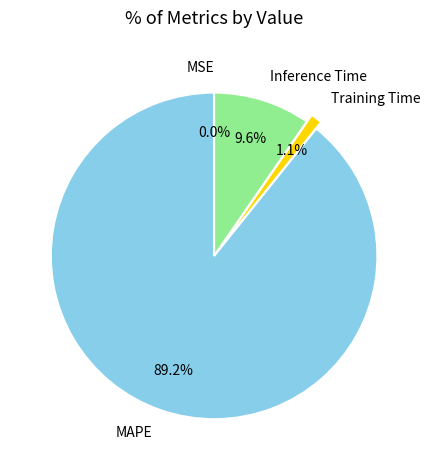

What percentage is the Inference Time slice, to the nearest percent?

10%